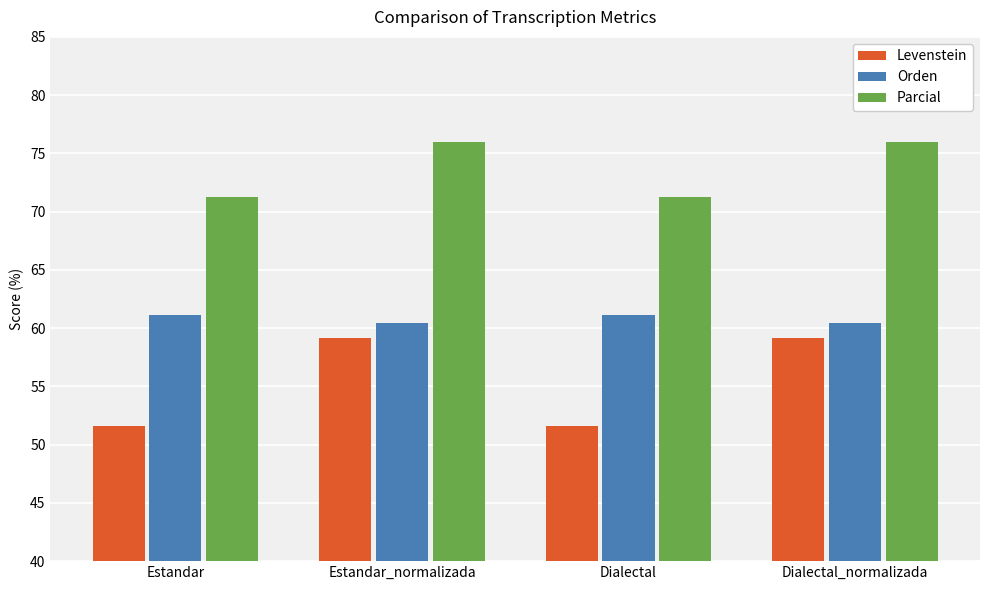

What is the spread (max minus min) of values at Dialectal_normalizada?

16.9